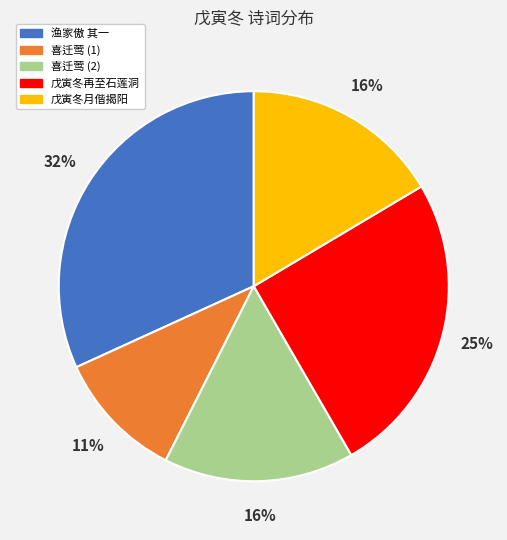

How many segments does this pie chart have?

5